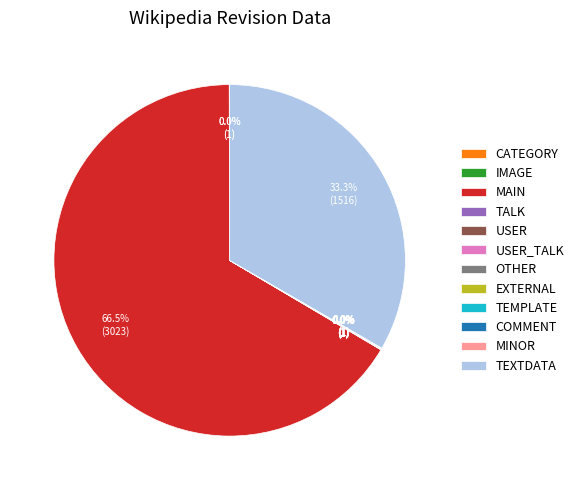

Is MAIN the majority of the pie?

Yes